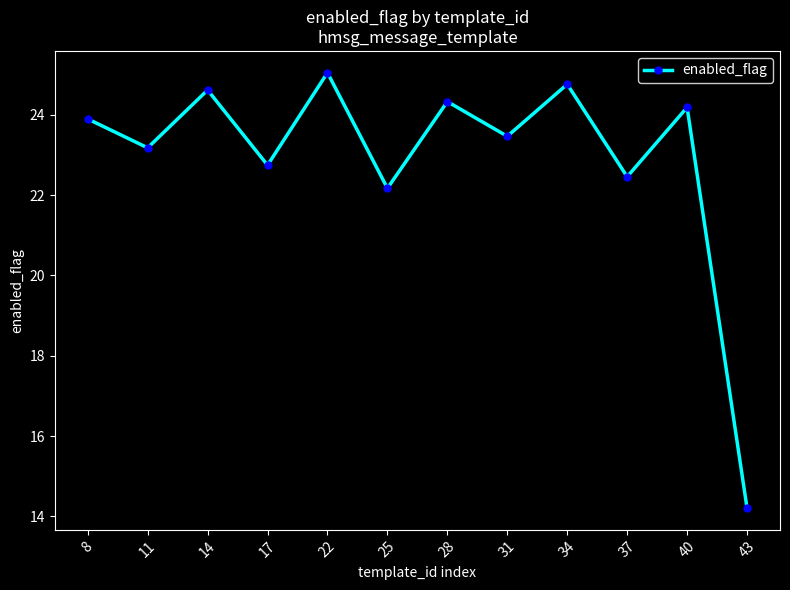

What is the difference between the maximum and minimum values?

10.8